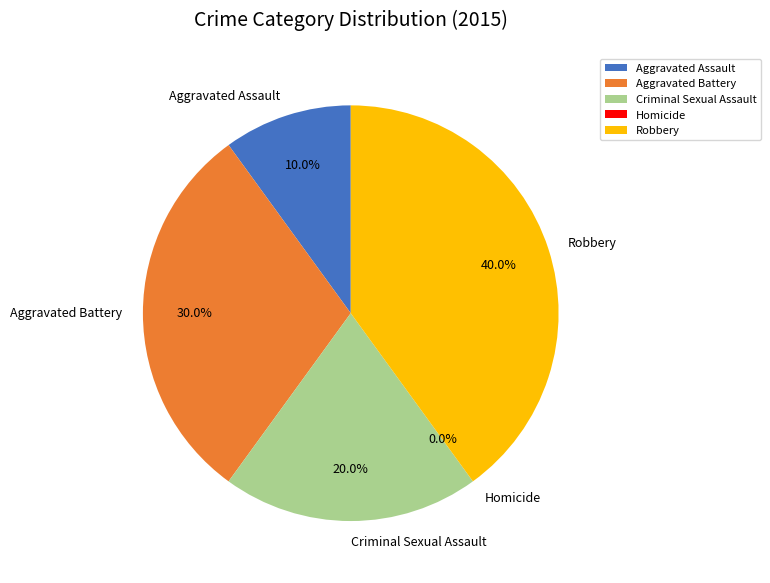

What is the change in value from Aggravated Battery to Criminal Sexual Assault?

-1